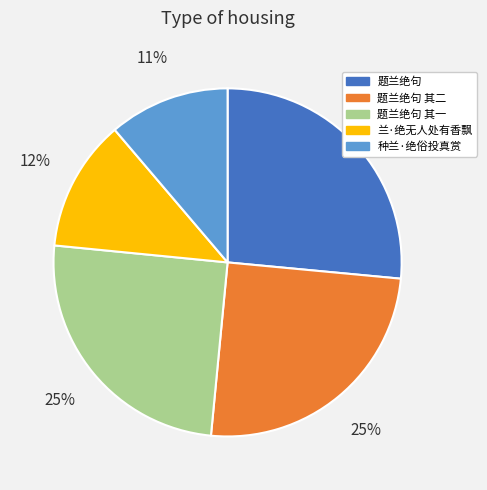

Is there a majority slice in this chart?

No